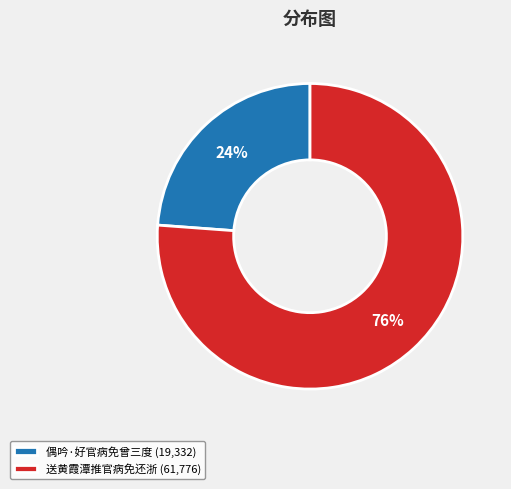

Rank the categories by value from lowest to highest.

偶吟·好官病免曾三度, 送黄霞潭推官病免还浙